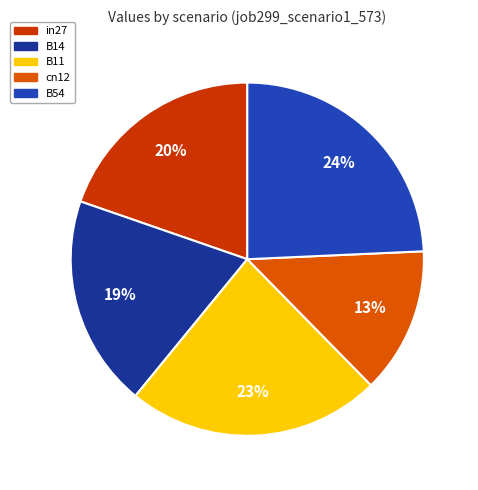

How many segments does this pie chart have?

5